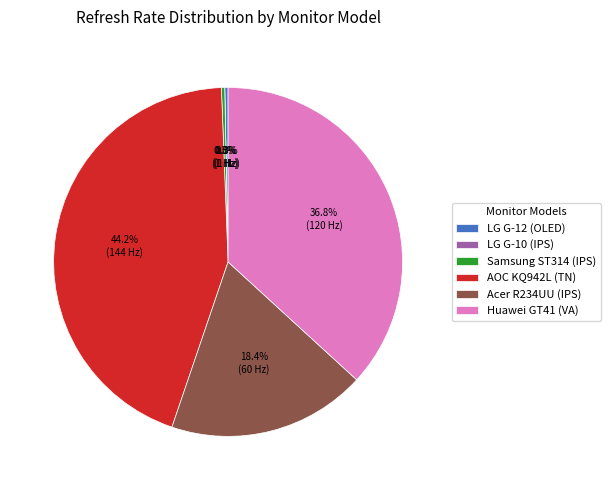

How many segments does this pie chart have?

6